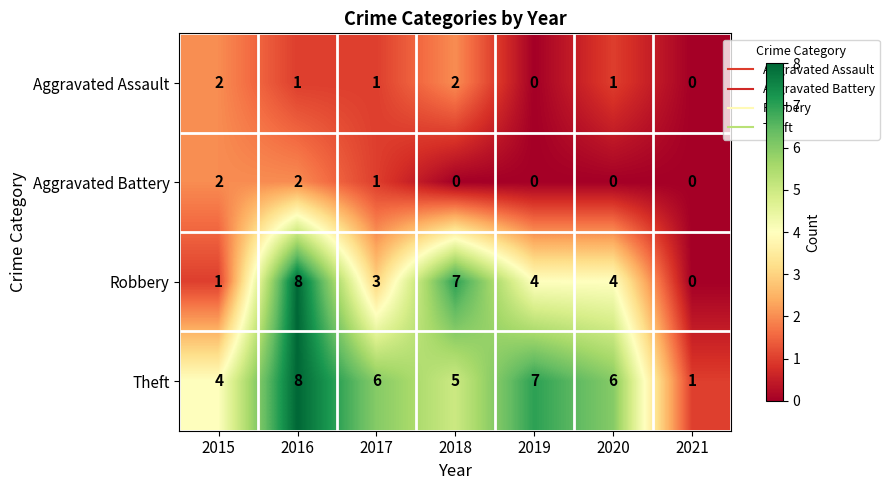

Which series has the largest range (max minus min)?

Robbery